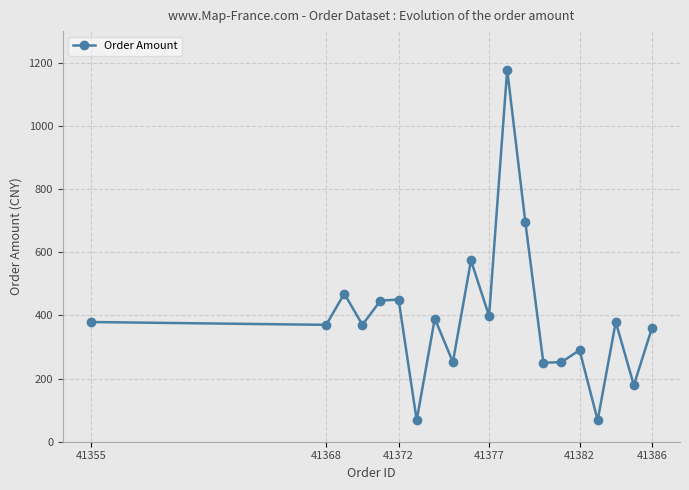

What is the difference between the maximum and minimum values?

1110